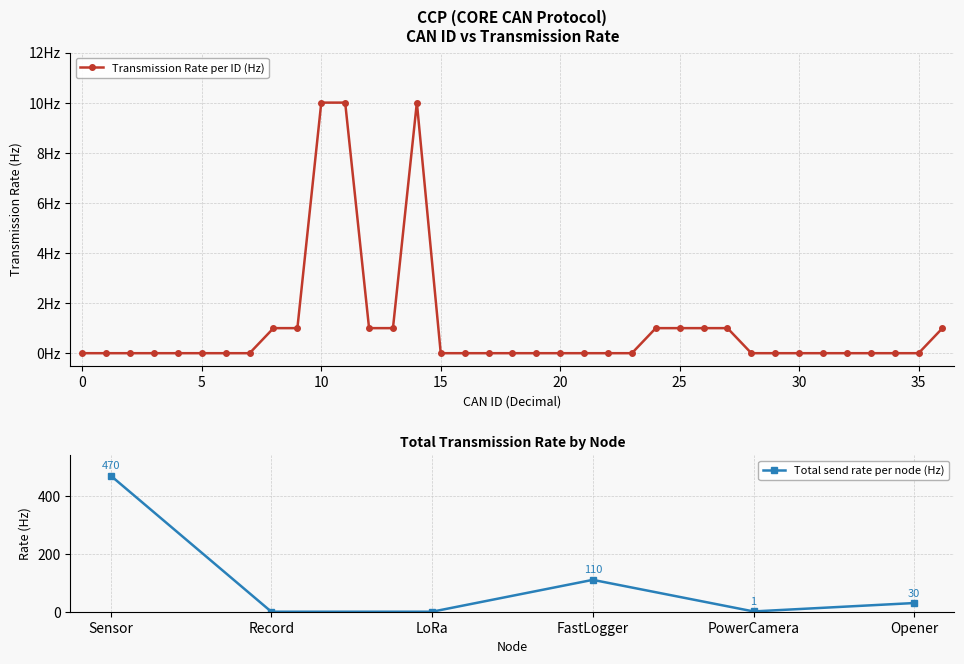

At which label is Total send rate per node (Hz) closest to 235?

FastLogger